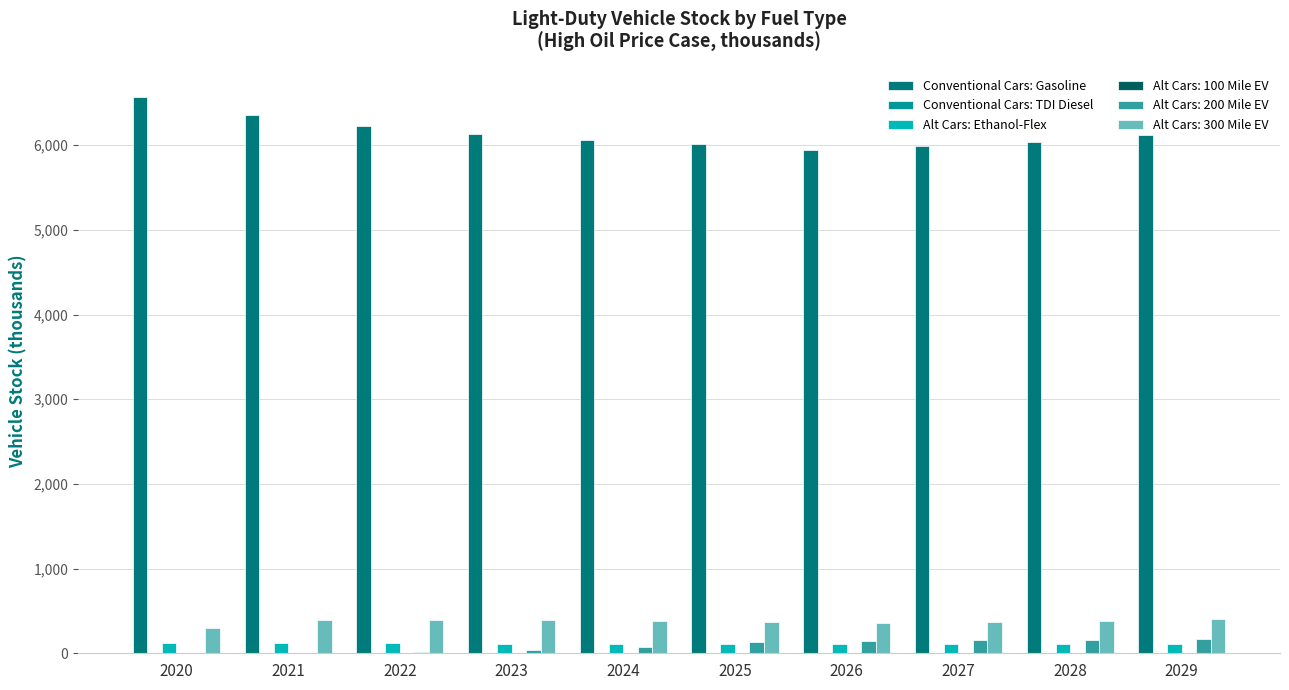

What is the greatest value displayed?

6571.3